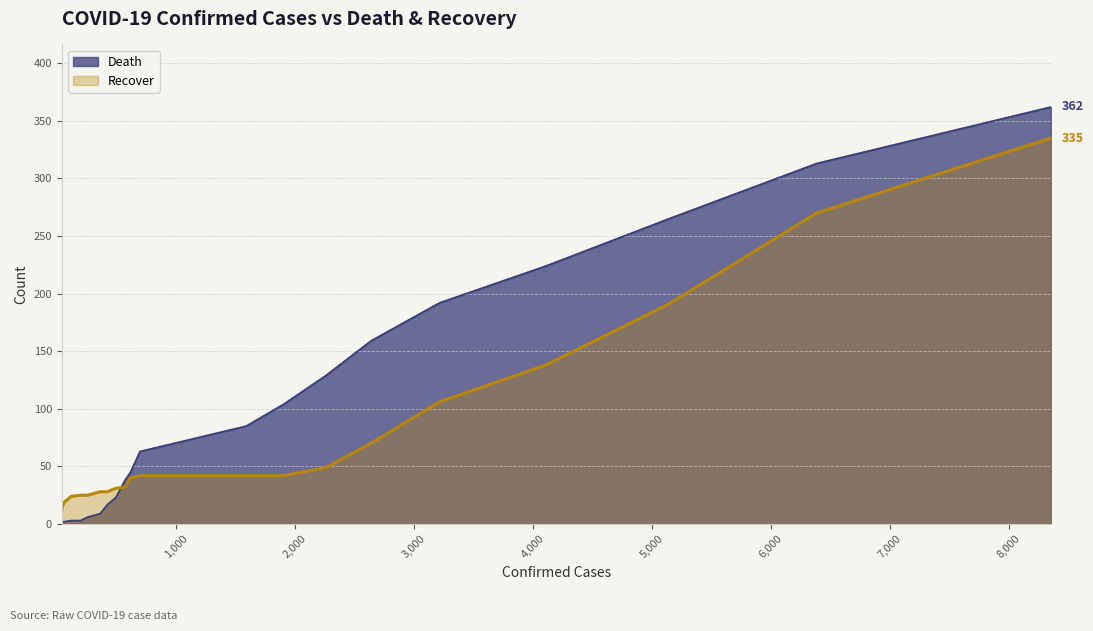

What is the maximum value for Recover?

335